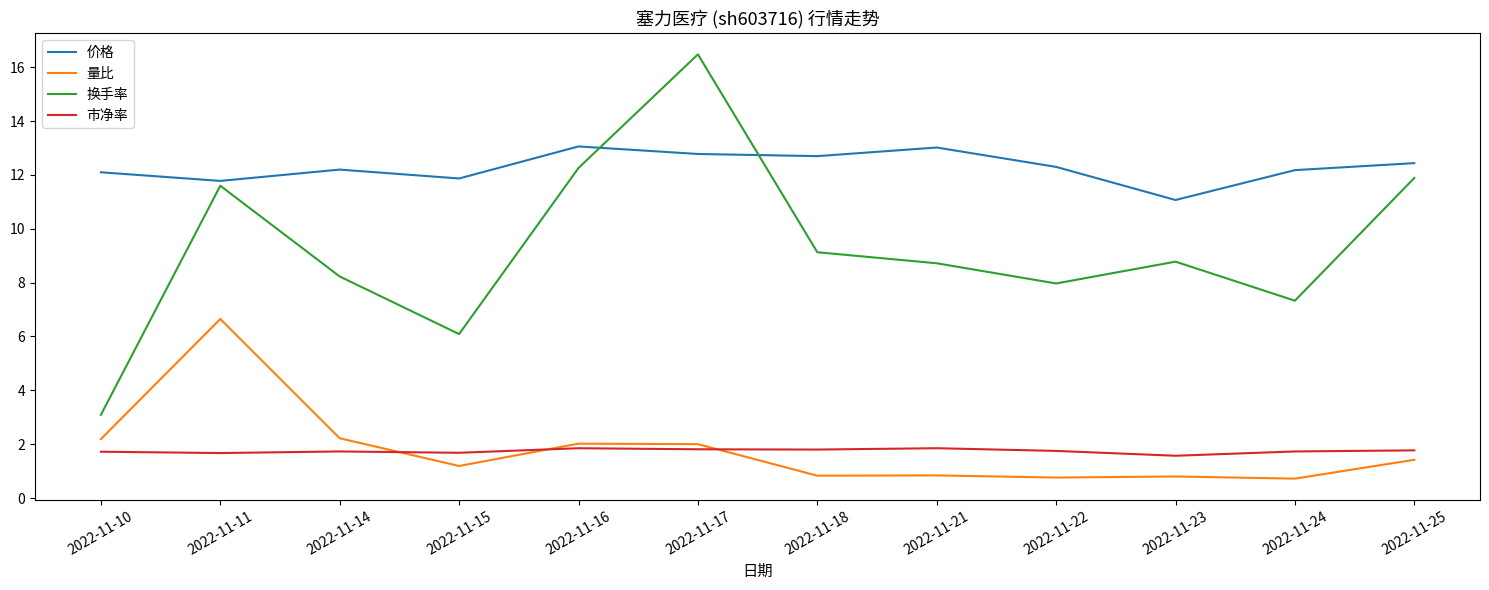

What is the sum of the 市净率 values at 2022-11-23 and 2022-11-22?

3.3